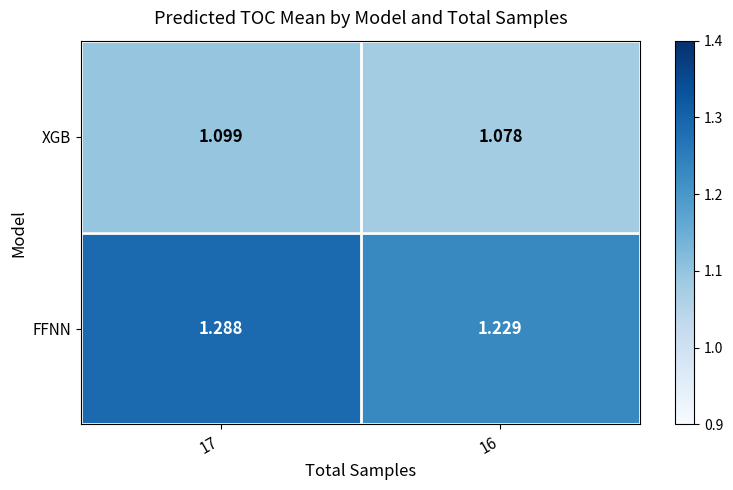

Is the value of FFNN at 17 greater than the value of XGB at 16?

Yes